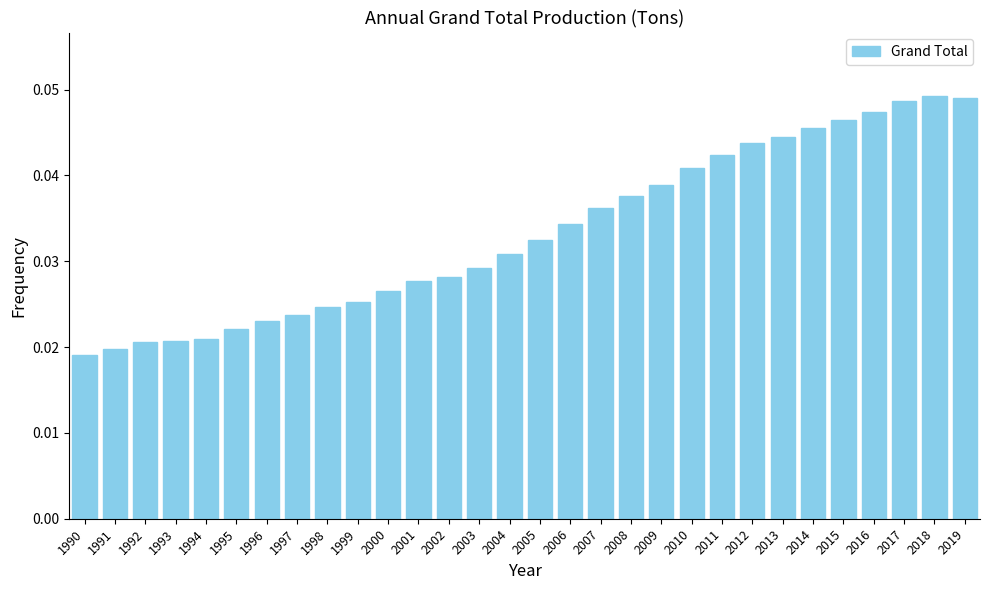

Count the values in the range 0 to 1.

30